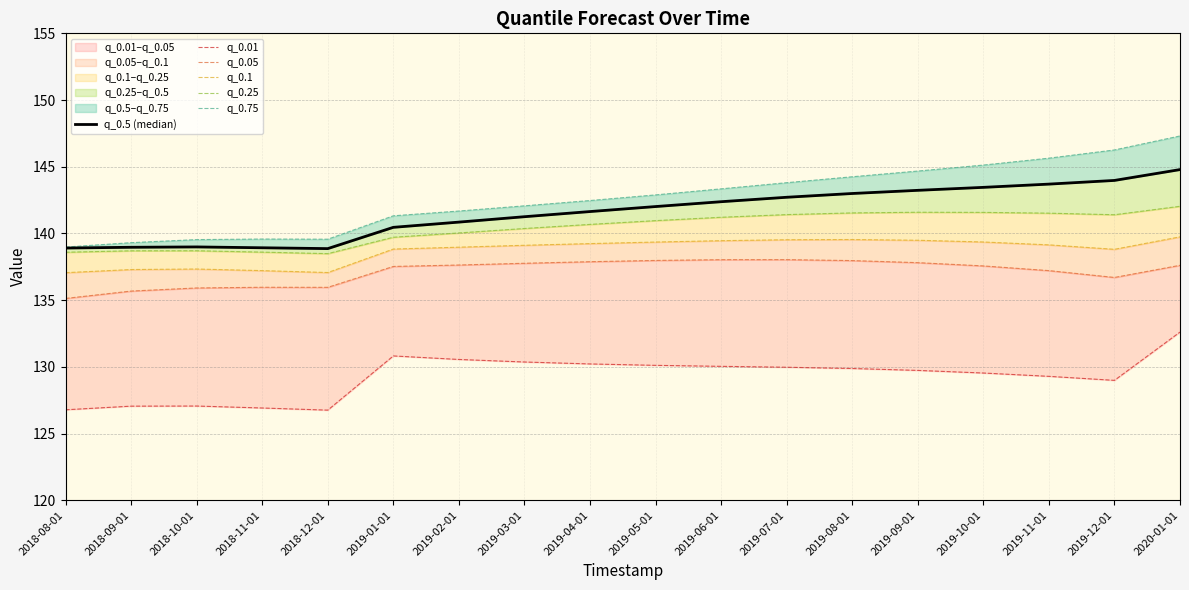

What is the minimum value for q_0.01?

126.8